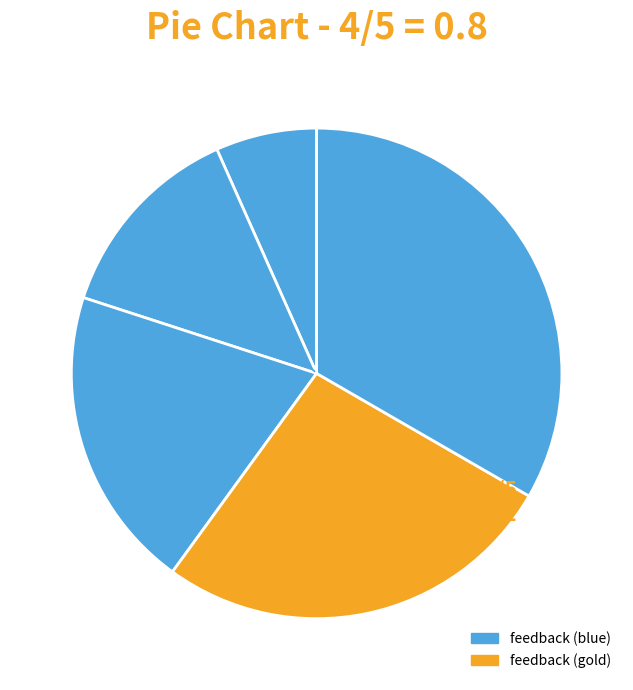

How many segments does this pie chart have?

5